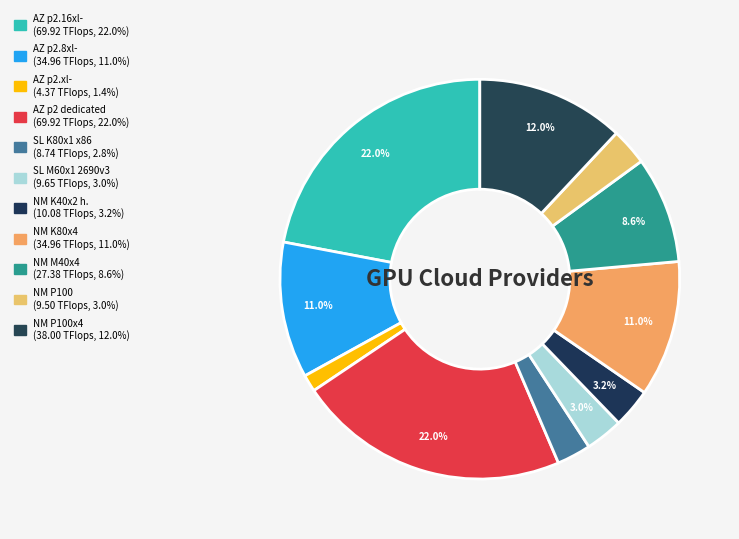

How many segments does this pie chart have?

11